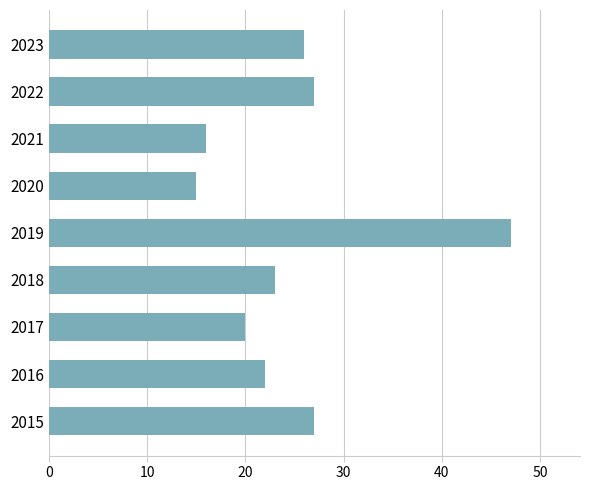

What is the change in value from 2017 to 2021?

-4